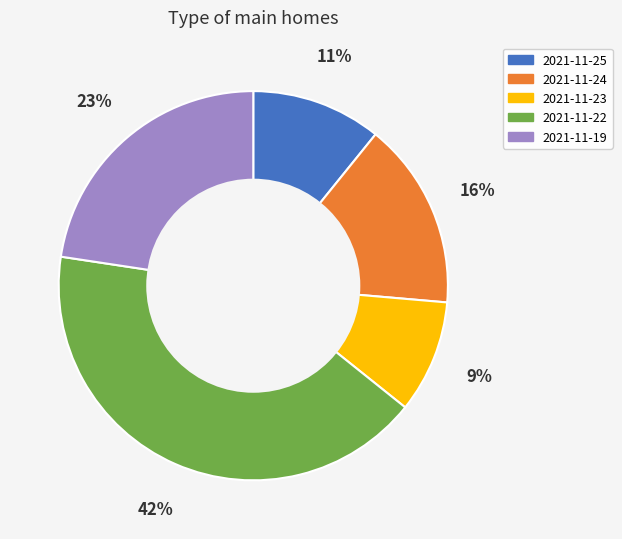

The 2021-11-24 slice represents 16% of the pie. True or false?

True